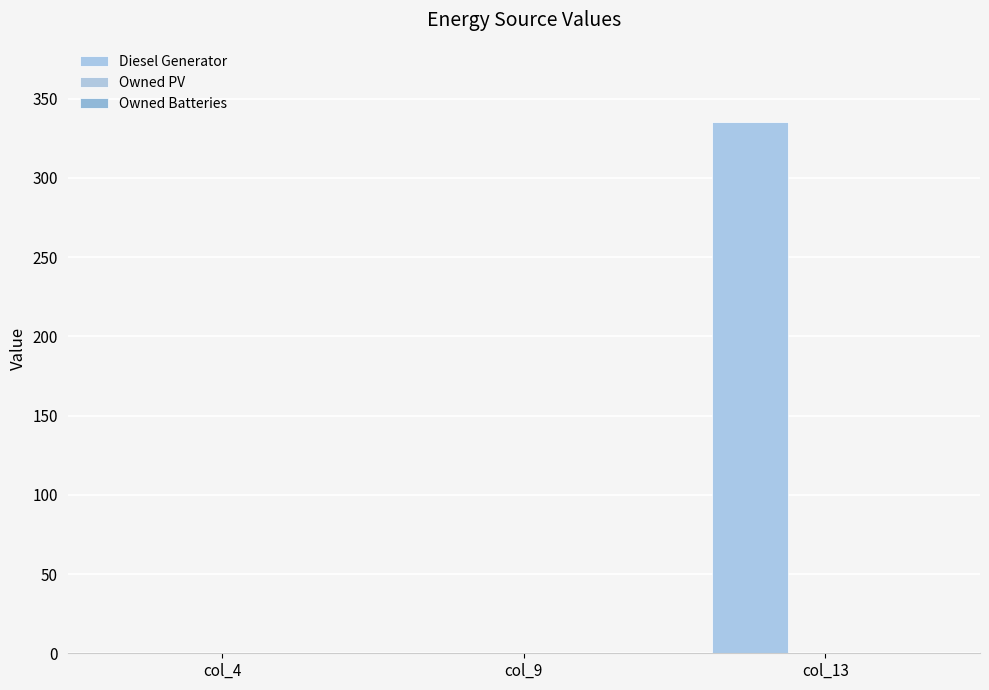

How many data points does each series have?

3